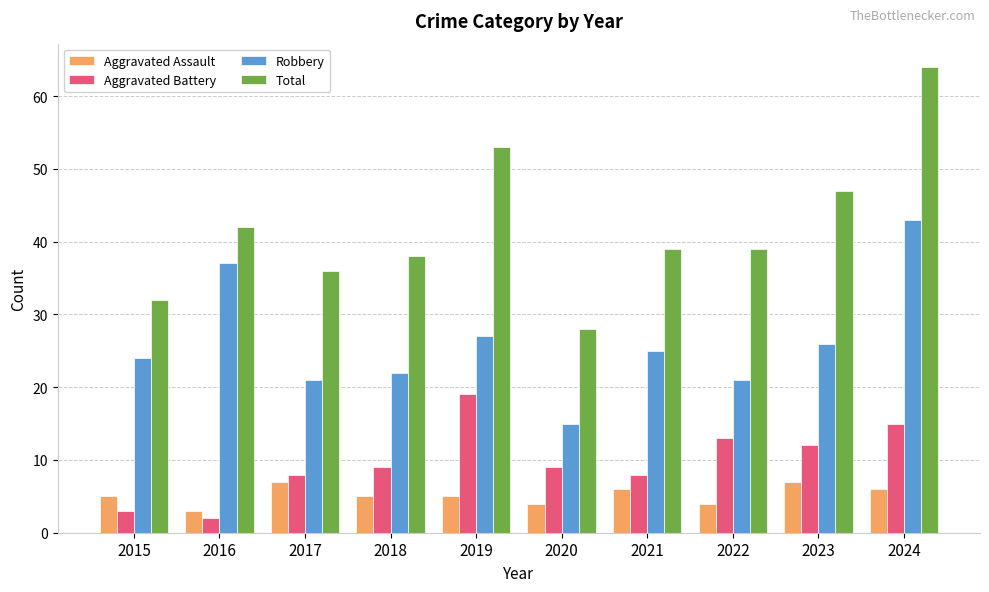

What is the difference between the highest and lowest values at 2015?

29